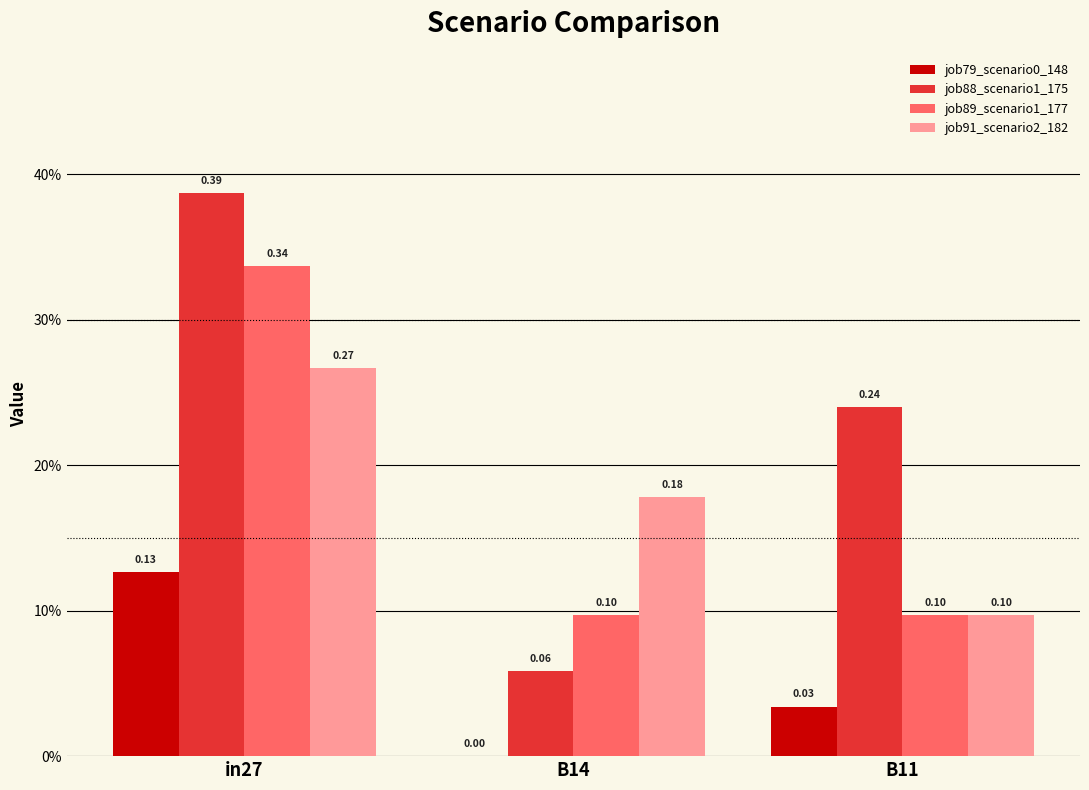

What is the total value across all series at in27?

1.1